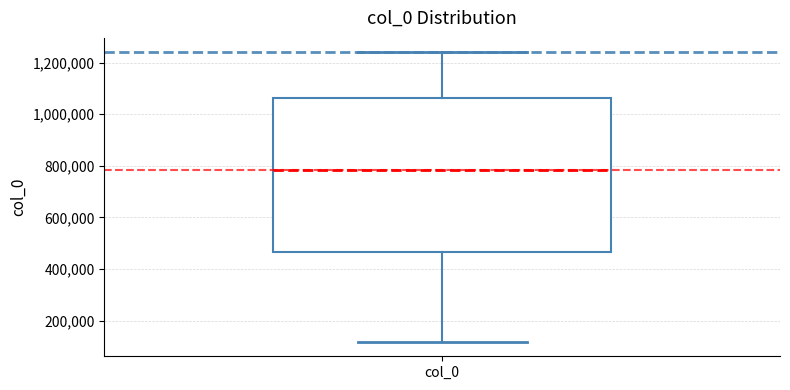

Transcribe this box plot: give where the median line is, the range the box spans, and where the two whiskers end, as read against the y-axis. The values are not printed on the chart, so give them approximately, as read against the axis.

median 780000, box 460000 to 1060000, whiskers 120000 to 1240000